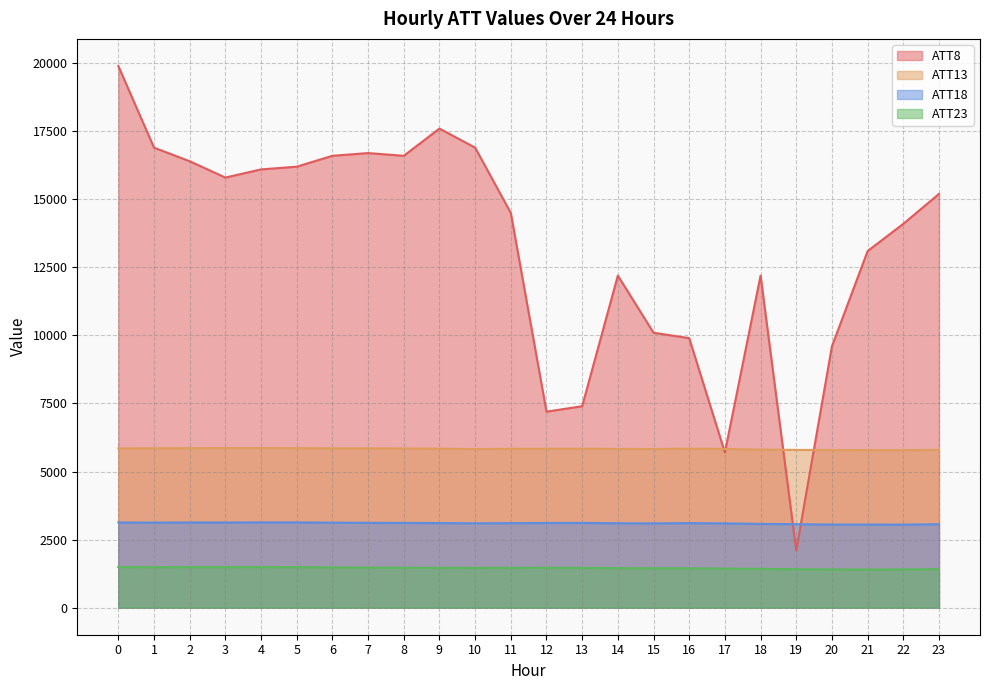

How many data points in ATT23 are above 1462?

12